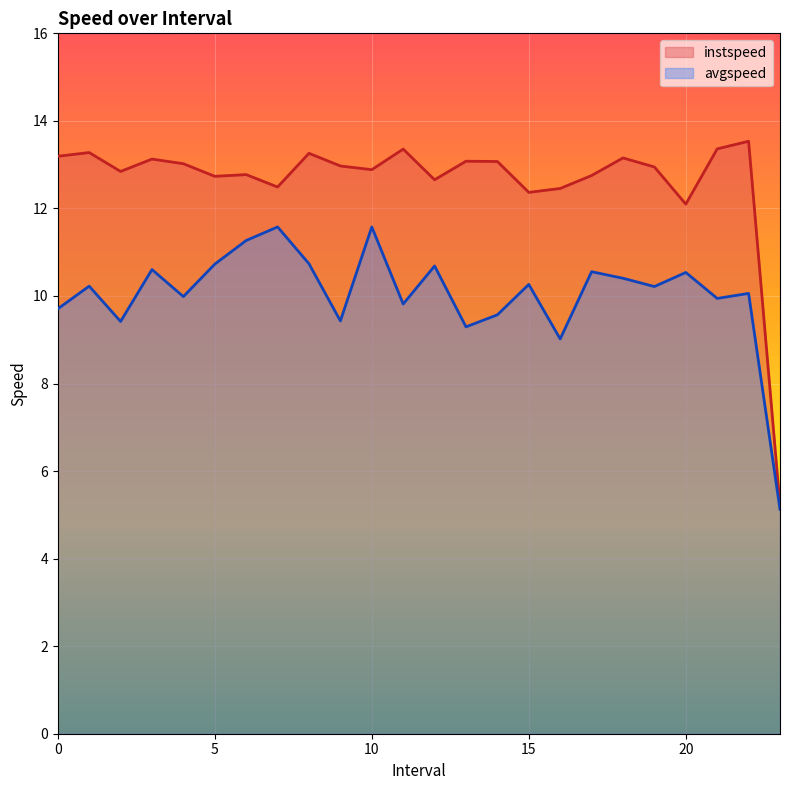

At which category is the sum across all series the highest?

10